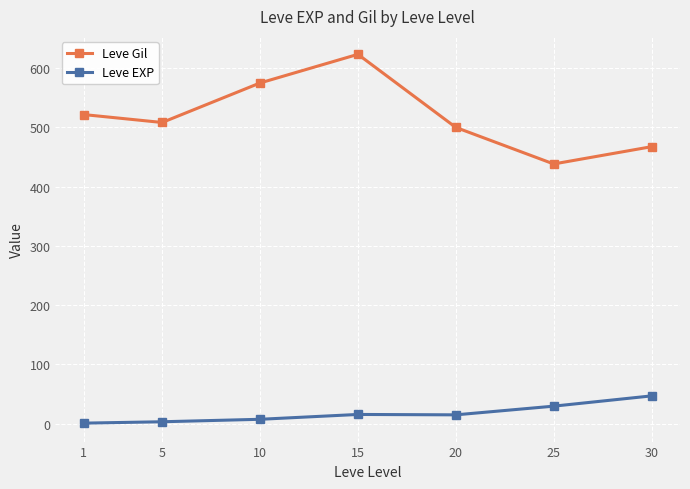

At which category does Leve Gil reach its first local peak?

15